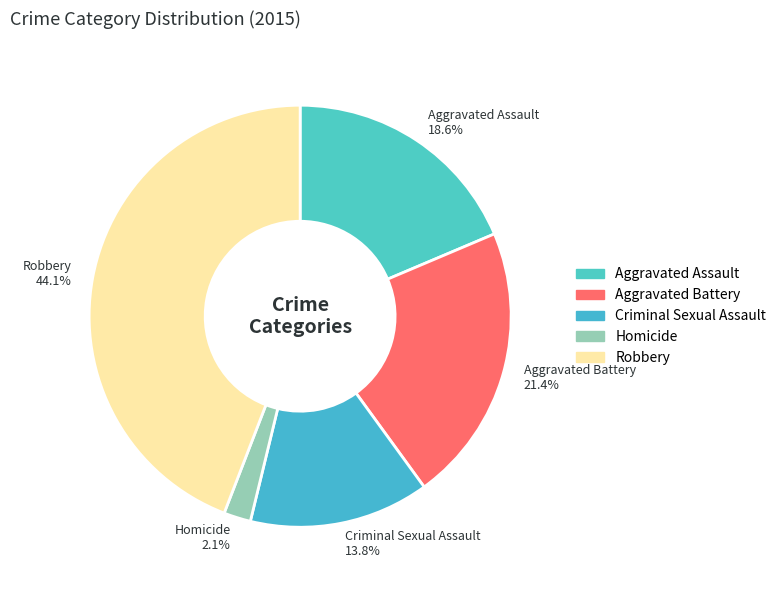

Does any single category account for the majority?

No